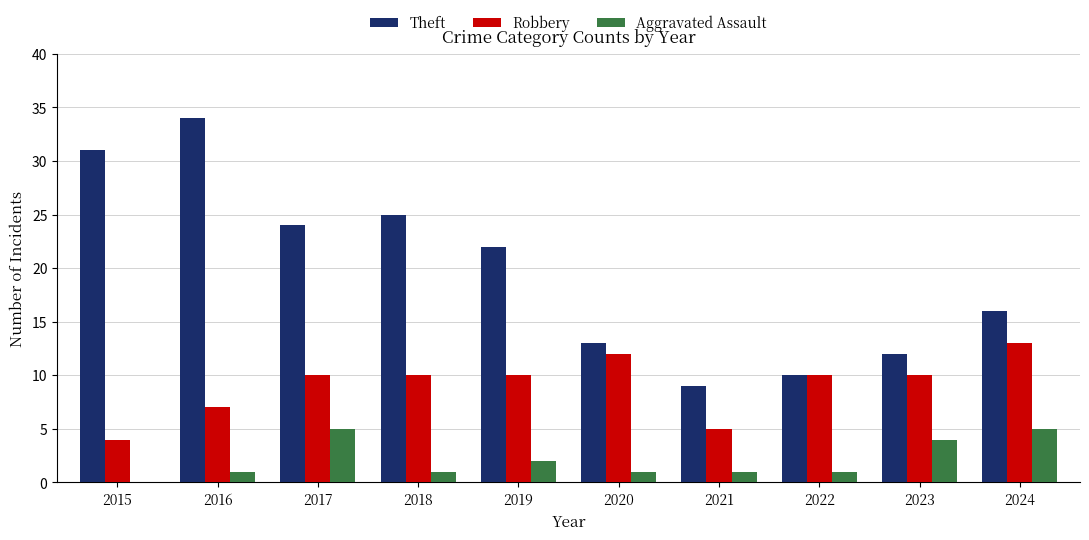

What is the greatest value displayed?

34